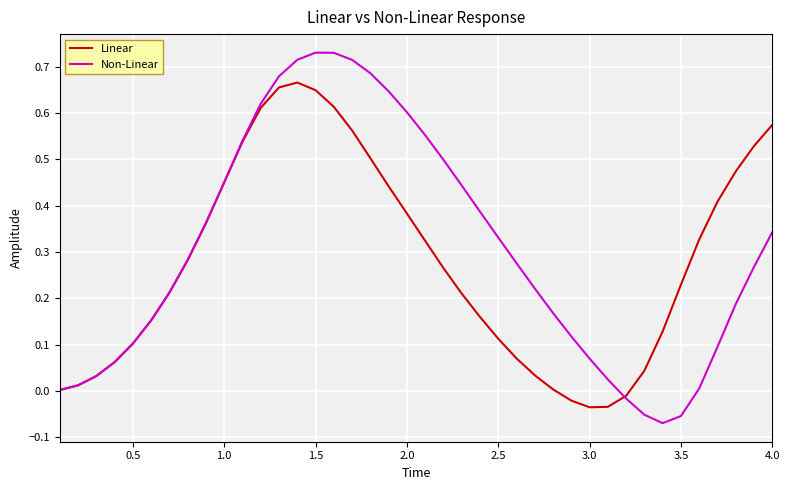

True or false: Linear has more than 1 points higher than both neighbors.

False